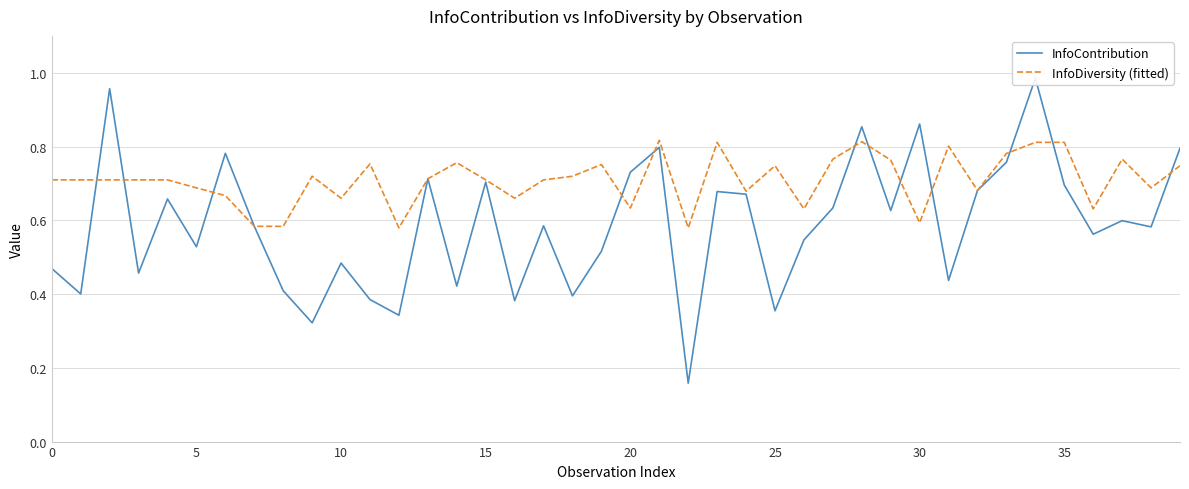

Which category has the highest value across all series?

34